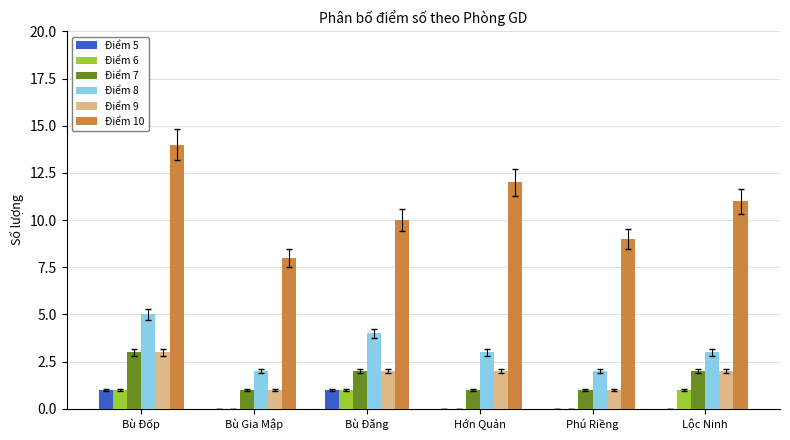

Reading left to right, what are all the values shown in this chart?

Điểm 5: 1	0	1	0	0	0
Điểm 6: 1	0	1	0	0	1
Điểm 7: 3	1	2	1	1	2
Điểm 8: 5	2	4	3	2	3
Điểm 9: 3	1	2	2	1	2
Điểm 10: 14	8	10	12	9	11